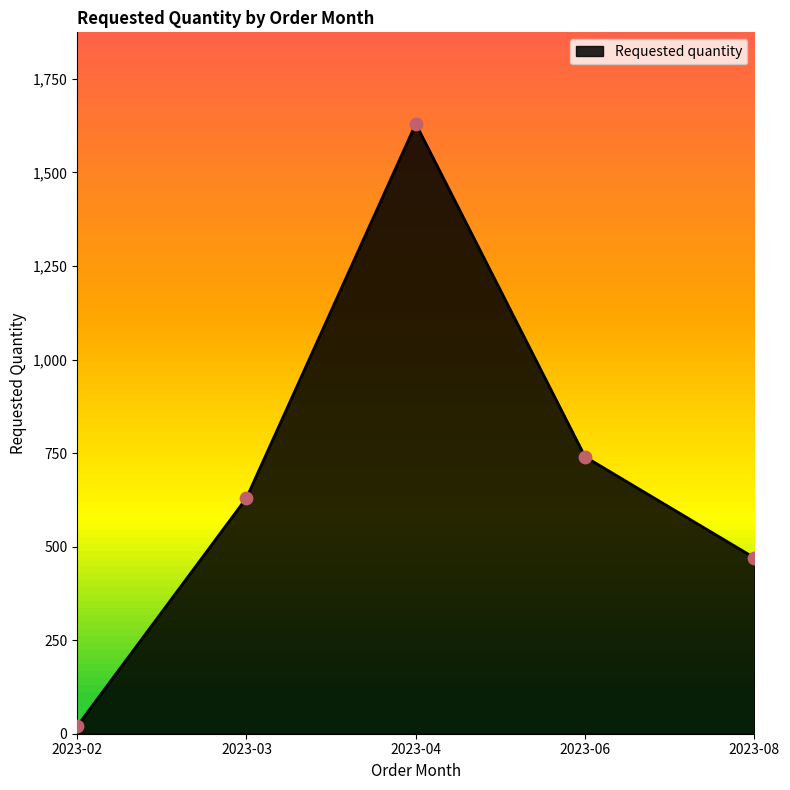

What is the change in value from 2023-03 to 2023-04?

+1000